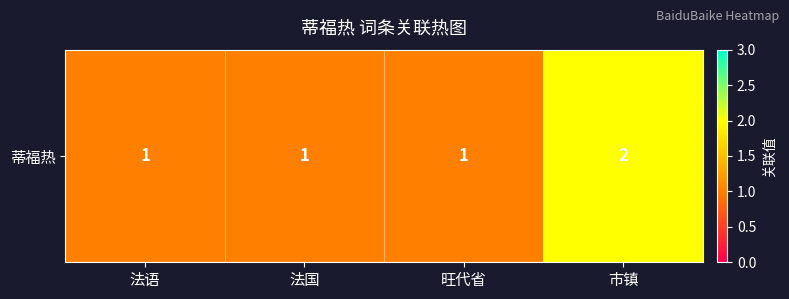

What is the difference between the maximum and minimum values?

1